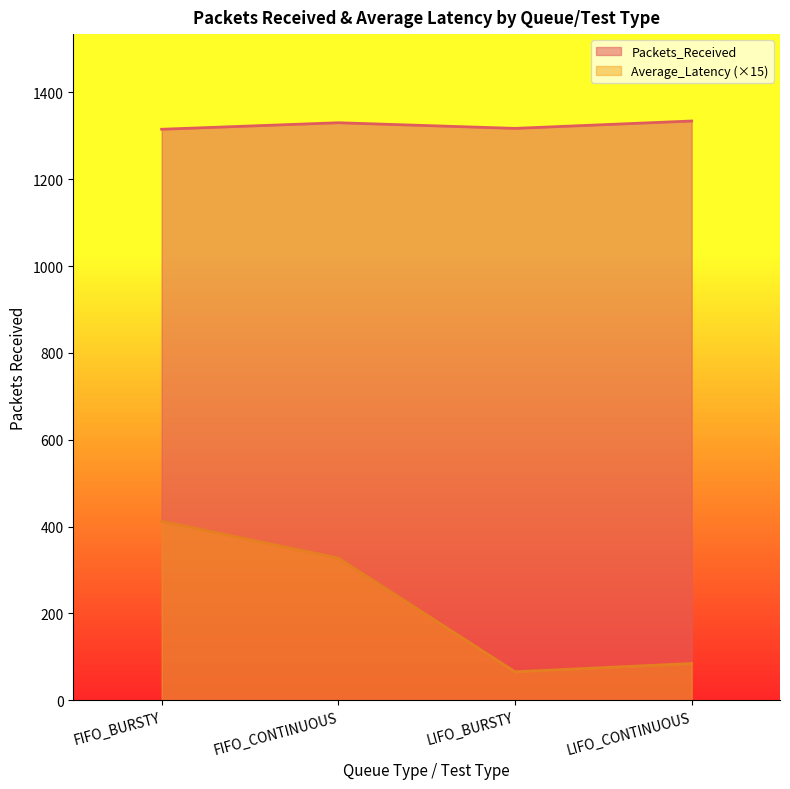

At how many categories does at least one series exceed 596?

4